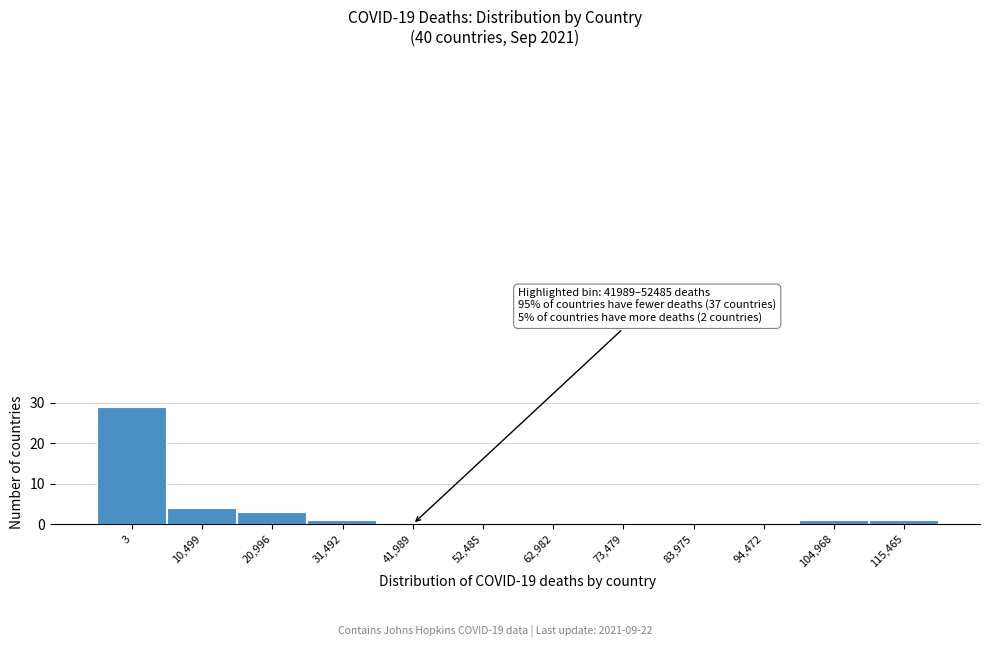

Reading left to right, list all the values displayed in this chart.

3=29	10,499=4	20,996=3	31,492=1	41,989=0	52,485=0	62,982=0	73,479=0	83,975=0	94,472=0	104,968=1	115,465=1